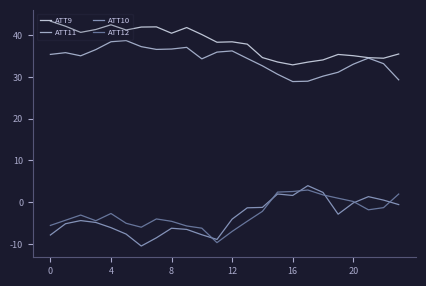

True or false: ATT10 and ATT9 intersect in this chart.

False